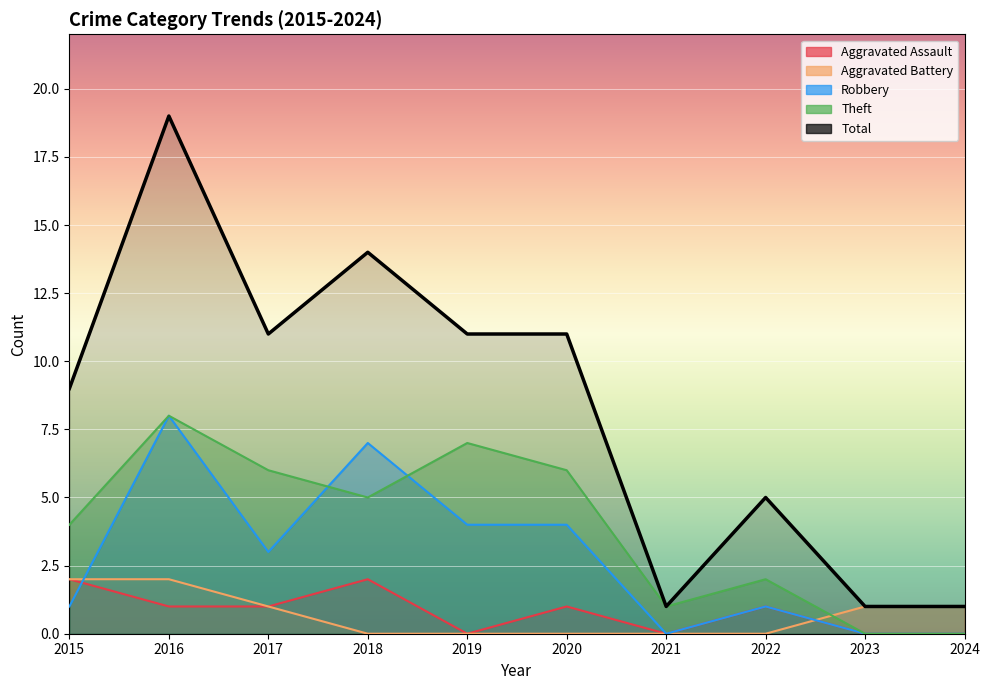

List the series in order of their peak value, highest first.

Total, Robbery, Theft, Aggravated Assault, Aggravated Battery